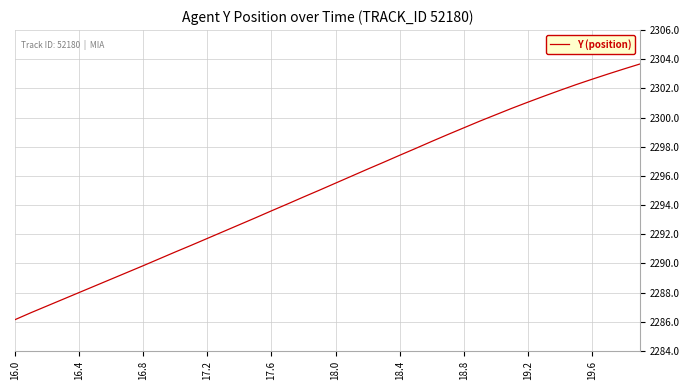

What is the maximum value shown in the chart?

2303.7